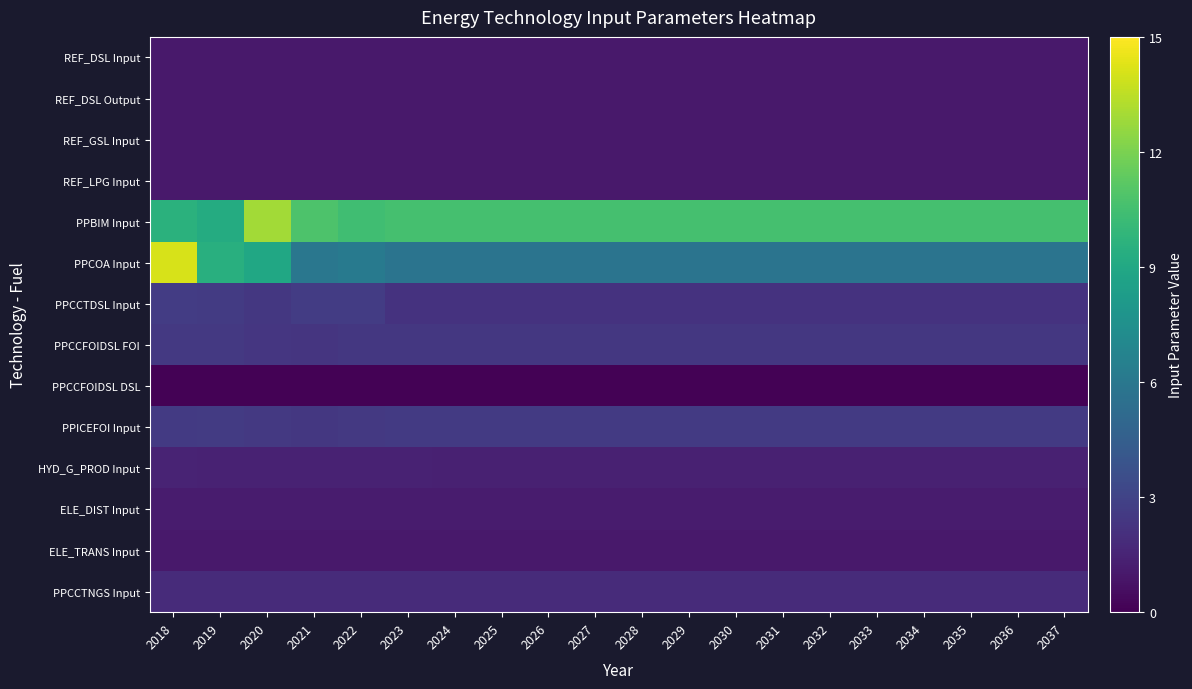

Reading left to right, what are all the values shown in this chart?

REF_DSL Input: 2018=1.0	2019=1.0	2020=1.0	2021=1.0	2022=1.0	2023=1.0	2024=1.0	2025=1.0	2026=1.0	2027=1.0	2028=1.0	2029=1.0	2030=1.0	2031=1.0	2032=1.0	2033=1.0	2034=1.0	2035=1.0	2036=1.0	2037=1.0
REF_DSL Output: 2018=1.0	2019=1.0	2020=1.0	2021=1.0	2022=1.0	2023=1.0	2024=1.0	2025=1.0	2026=1.0	2027=1.0	2028=1.0	2029=1.0	2030=1.0	2031=1.0	2032=1.0	2033=1.0	2034=1.0	2035=1.0	2036=1.0	2037=1.0
REF_GSL Input: 2018=1.0	2019=1.0	2020=1.0	2021=1.0	2022=1.0	2023=1.0	2024=1.0	2025=1.0	2026=1.0	2027=1.0	2028=1.0	2029=1.0	2030=1.0	2031=1.0	2032=1.0	2033=1.0	2034=1.0	2035=1.0	2036=1.0	2037=1.0
REF_LPG Input: 2018=1.0	2019=1.0	2020=1.0	2021=1.0	2022=1.0	2023=1.0	2024=1.0	2025=1.0	2026=1.0	2027=1.0	2028=1.0	2029=1.0	2030=1.0	2031=1.0	2032=1.0	2033=1.0	2034=1.0	2035=1.0	2036=1.0	2037=1.0
PPBIM Input: 2018=9.6	2019=9.3	2020=12.9	2021=10.8	2022=10.4	2023=10.6	2024=10.6	2025=10.6	2026=10.6	2027=10.6	2028=10.6	2029=10.6	2030=10.6	2031=10.6	2032=10.6	2033=10.6	2034=10.6	2035=10.6	2036=10.6	2037=10.6
PPCOA Input: 2018=14.1	2019=9.5	2020=8.9	2021=6.0	2022=6.2	2023=5.8	2024=5.8	2025=5.8	2026=5.8	2027=5.8	2028=5.8	2029=5.8	2030=5.8	2031=5.8	2032=5.8	2033=5.8	2034=5.8	2035=5.8	2036=5.8	2037=5.8
PPCCTDSL Input: 2018=2.7	2019=2.6	2020=2.4	2021=2.6	2022=2.7	2023=2.2	2024=2.2	2025=2.2	2026=2.2	2027=2.2	2028=2.2	2029=2.2	2030=2.2	2031=2.2	2032=2.2	2033=2.2	2034=2.2	2035=2.2	2036=2.2	2037=2.2
PPCCFOIDSL FOI: 2018=2.5	2019=2.5	2020=2.4	2021=2.3	2022=2.4	2023=2.4	2024=2.4	2025=2.4	2026=2.4	2027=2.4	2028=2.4	2029=2.4	2030=2.4	2031=2.4	2032=2.4	2033=2.4	2034=2.4	2035=2.4	2036=2.4	2037=2.4
PPCCFOIDSL DSL: 2018=0.1	2019=0.1	2020=0.1	2021=0.1	2022=0.1	2023=0.1	2024=0.1	2025=0.1	2026=0.1	2027=0.1	2028=0.1	2029=0.1	2030=0.1	2031=0.1	2032=0.1	2033=0.1	2034=0.1	2035=0.1	2036=0.1	2037=0.1
PPICEFOI Input: 2018=2.6	2019=2.6	2020=2.5	2021=2.4	2022=2.5	2023=2.5	2024=2.5	2025=2.5	2026=2.5	2027=2.5	2028=2.5	2029=2.5	2030=2.5	2031=2.5	2032=2.5	2033=2.5	2034=2.5	2035=2.5	2036=2.5	2037=2.5
HYD_G_PROD Input: 2018=1.5	2019=1.5	2020=1.4	2021=1.4	2022=1.4	2023=1.4	2024=1.4	2025=1.4	2026=1.4	2027=1.4	2028=1.4	2029=1.4	2030=1.4	2031=1.4	2032=1.4	2033=1.4	2034=1.4	2035=1.4	2036=1.4	2037=1.4
ELE_DIST Input: 2018=1.1	2019=1.1	2020=1.1	2021=1.1	2022=1.1	2023=1.1	2024=1.1	2025=1.1	2026=1.1	2027=1.1	2028=1.1	2029=1.1	2030=1.1	2031=1.1	2032=1.1	2033=1.1	2034=1.1	2035=1.1	2036=1.1	2037=1.1
ELE_TRANS Input: 2018=1.0	2019=1.0	2020=1.0	2021=1.0	2022=1.0	2023=1.0	2024=1.0	2025=1.0	2026=1.0	2027=1.0	2028=1.0	2029=1.0	2030=1.0	2031=1.0	2032=1.0	2033=1.0	2034=1.0	2035=1.0	2036=1.0	2037=1.0
PPCCTNGS Input: 2018=1.9	2019=1.9	2020=1.9	2021=1.9	2022=1.9	2023=1.9	2024=1.9	2025=1.9	2026=1.9	2027=1.9	2028=1.9	2029=1.9	2030=1.9	2031=1.9	2032=1.9	2033=1.9	2034=1.9	2035=1.9	2036=1.9	2037=1.9